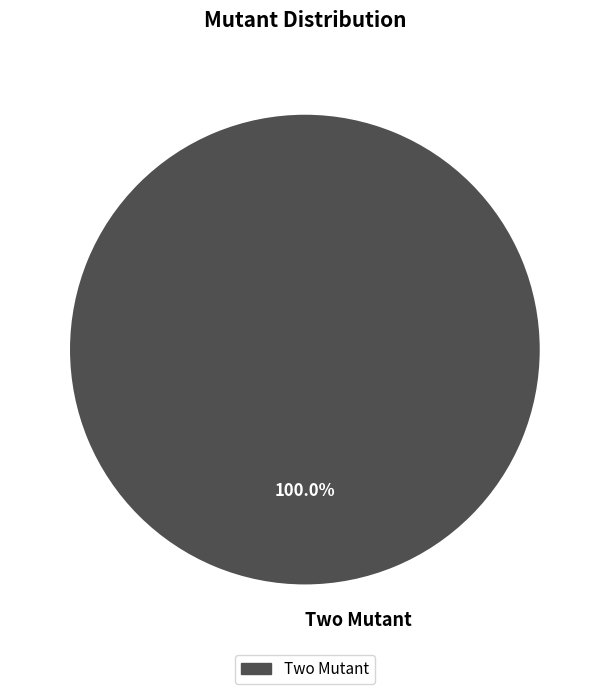

Rank the categories by value from lowest to highest.

Two Mutant